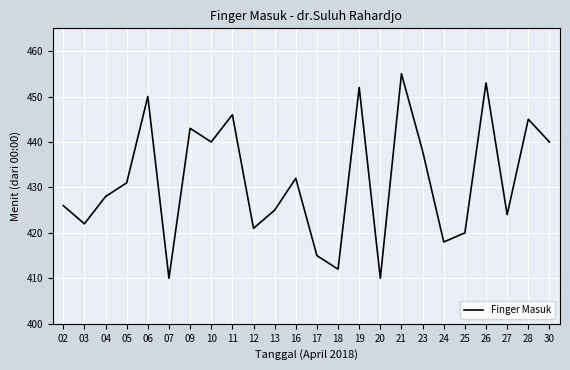

What is the change in value from 27 to 30?

+16